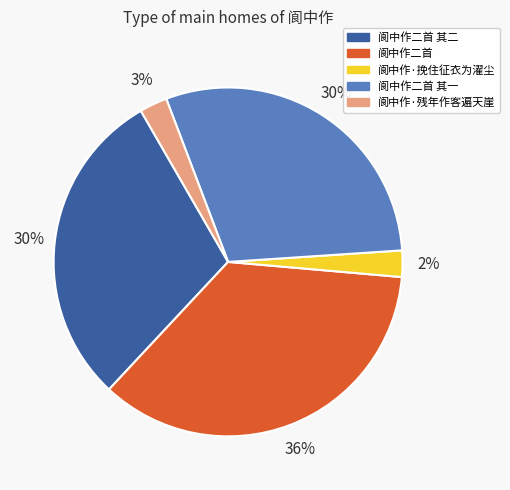

Is there a majority slice in this chart?

No